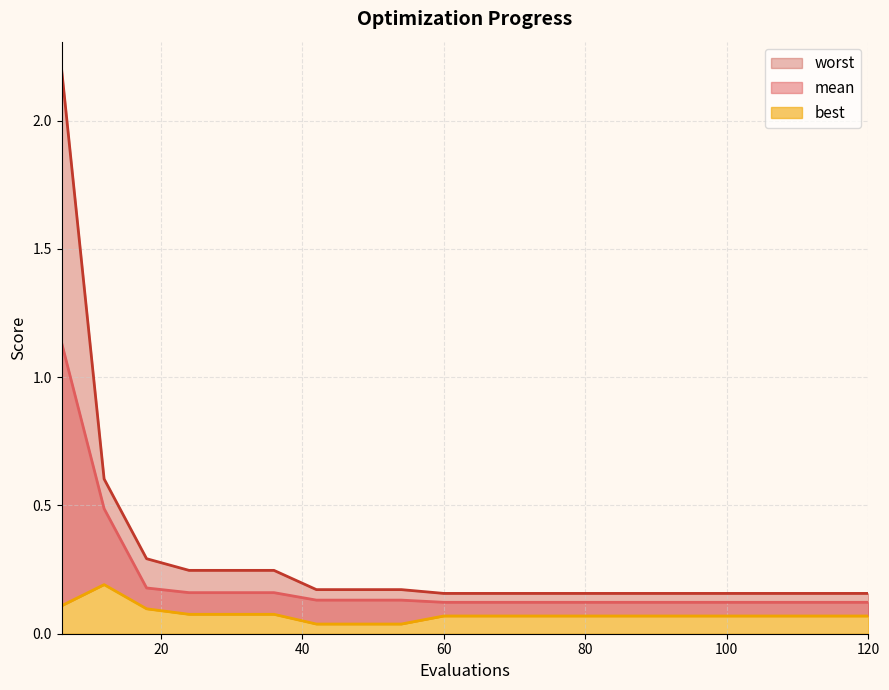

What is the value of the worst point at the 10th from the left?

0.2